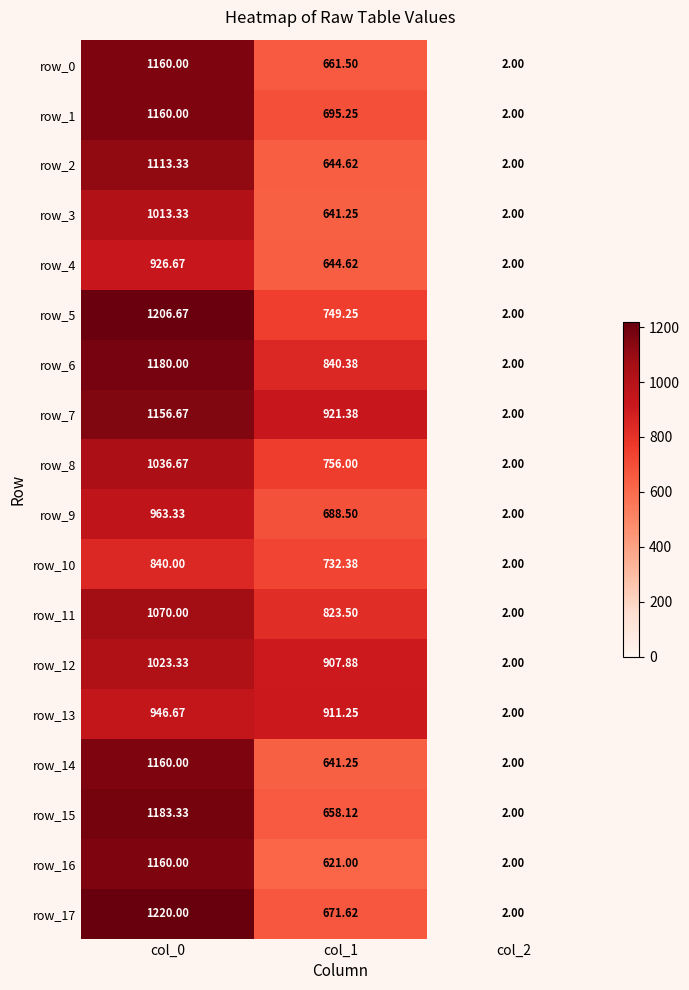

What is the sum of all row_7 values?

2080.1